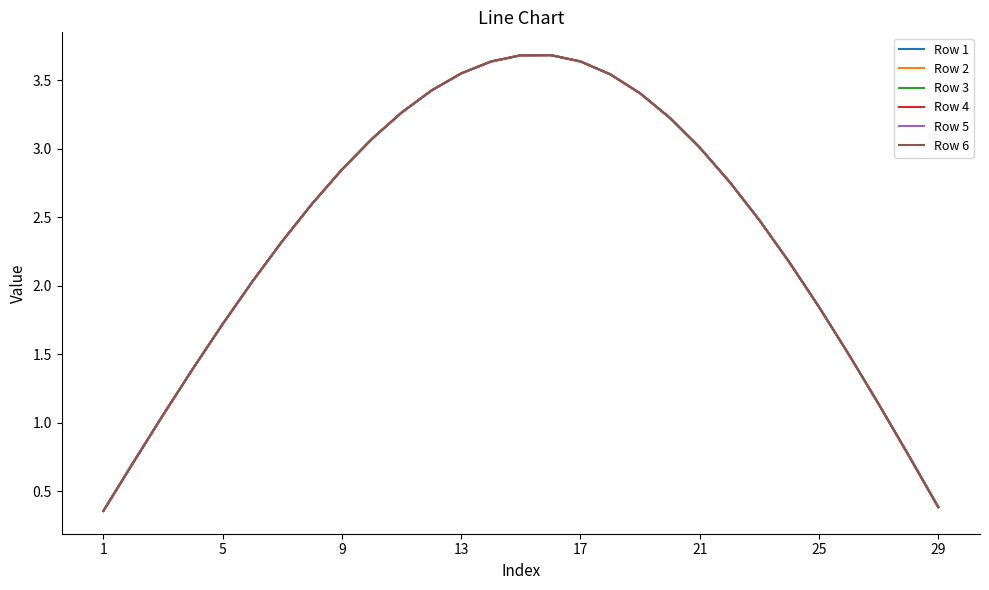

True or false: Row 5 and Row 2 cross at least once.

False